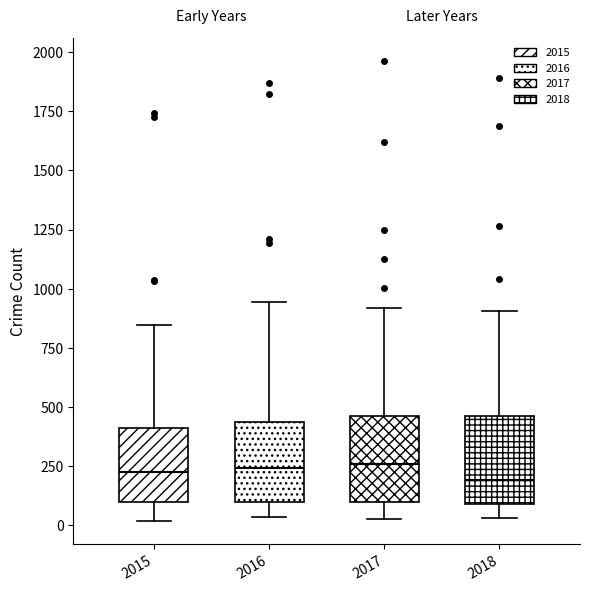

Reading left to right, read every box against the y-axis: the position of its median line, the range the box covers, and the ends of its whiskers. The values are not printed on the chart, so give them approximately, as read against the axis.

2015: median 200, box 100 to 400, whiskers 0 to 850
2016: median 250, box 100 to 450, whiskers 50 to 950
2017: median 250, box 100 to 450, whiskers 50 to 900
2018: median 200, box 100 to 450, whiskers 50 to 900